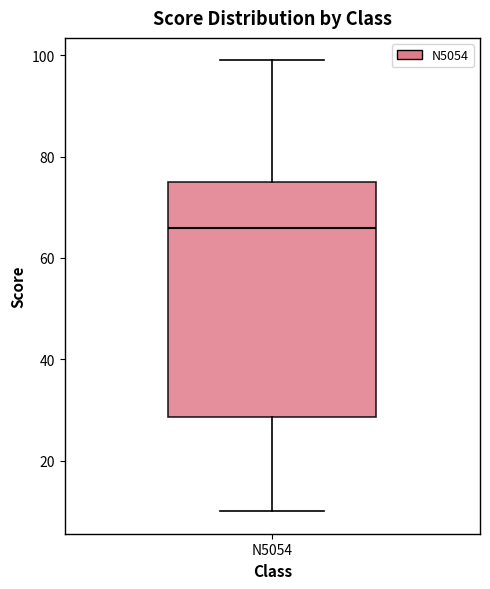

Read this box plot against the y-axis: the position of the median line, the range covered by the box, and the ends of both whiskers. The values are not printed on the chart, so give them approximately, as read against the axis.

median 66, box 28 to 76, whiskers 10 to 100